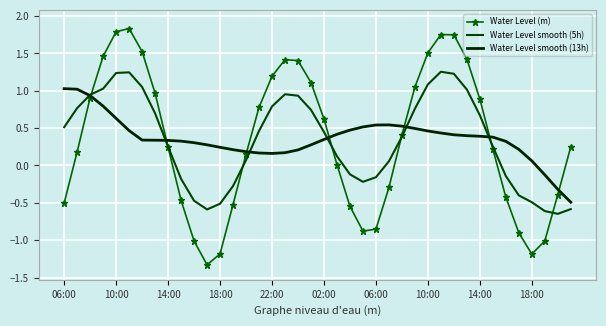

What are all the series names shown in the legend?

Water Level (m), Water Level smooth (5h), Water Level smooth (13h)